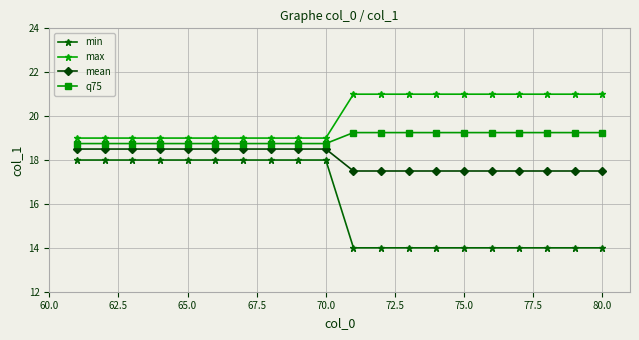

Rank the series by their maximum value, from highest to lowest.

max, q75, mean, min